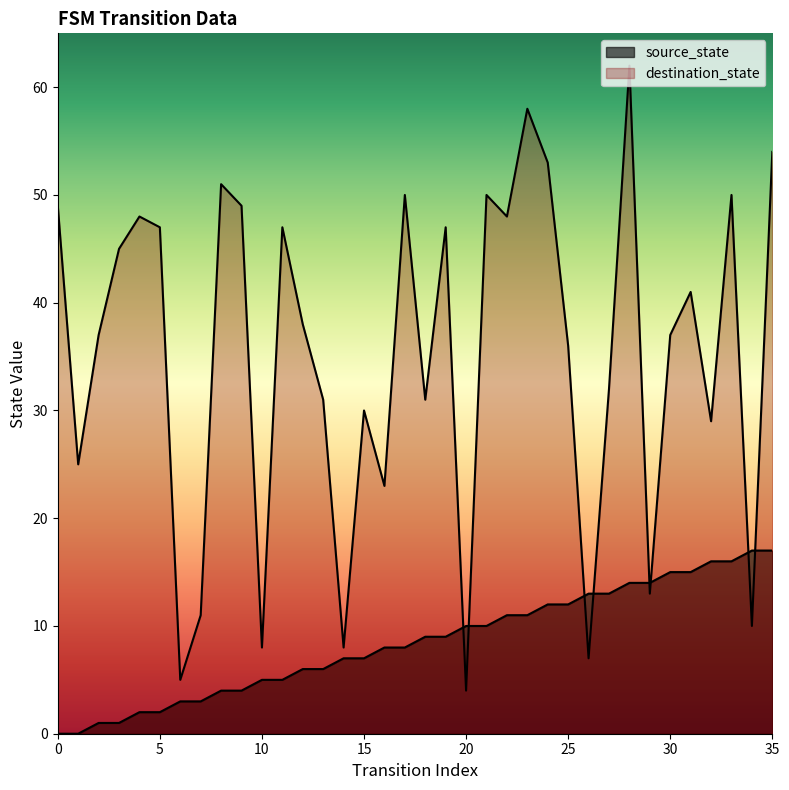

What is the difference between the destination_state values at 7 and 0?

38